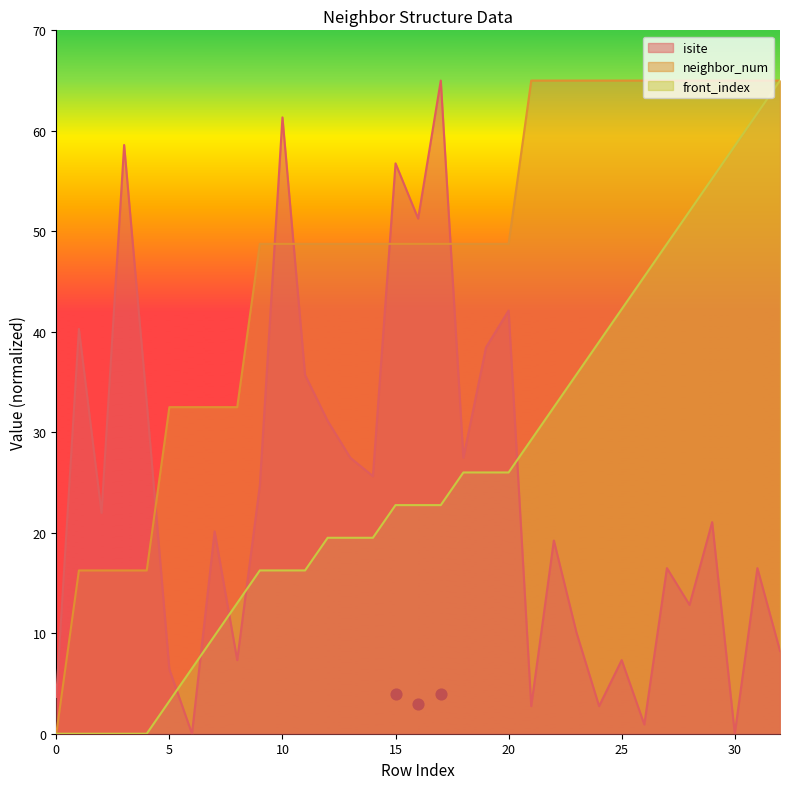

What is the total value across all series at 20?

116.9